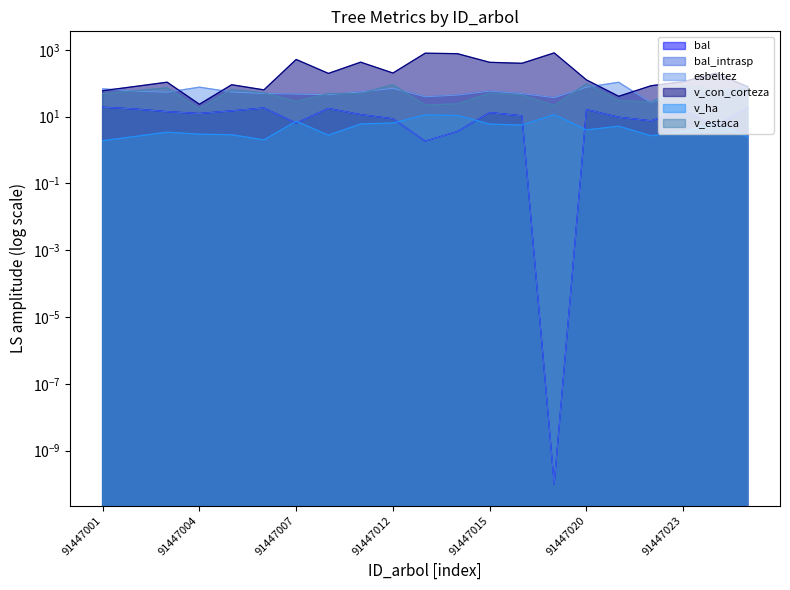

At which category does esbeltez reach its first local valley?

91447003